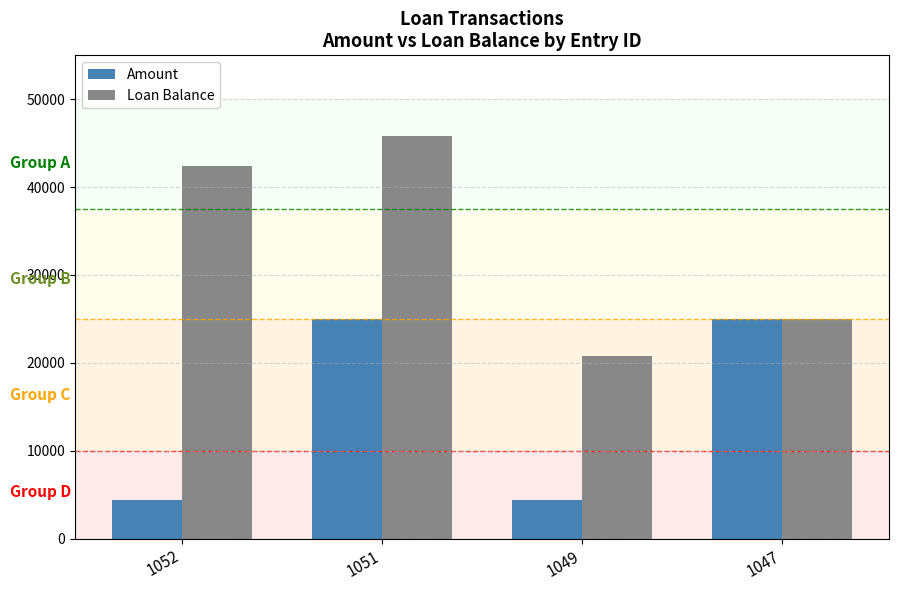

What is the difference between the Loan Balance values at 1047 and 1052?

17453.6